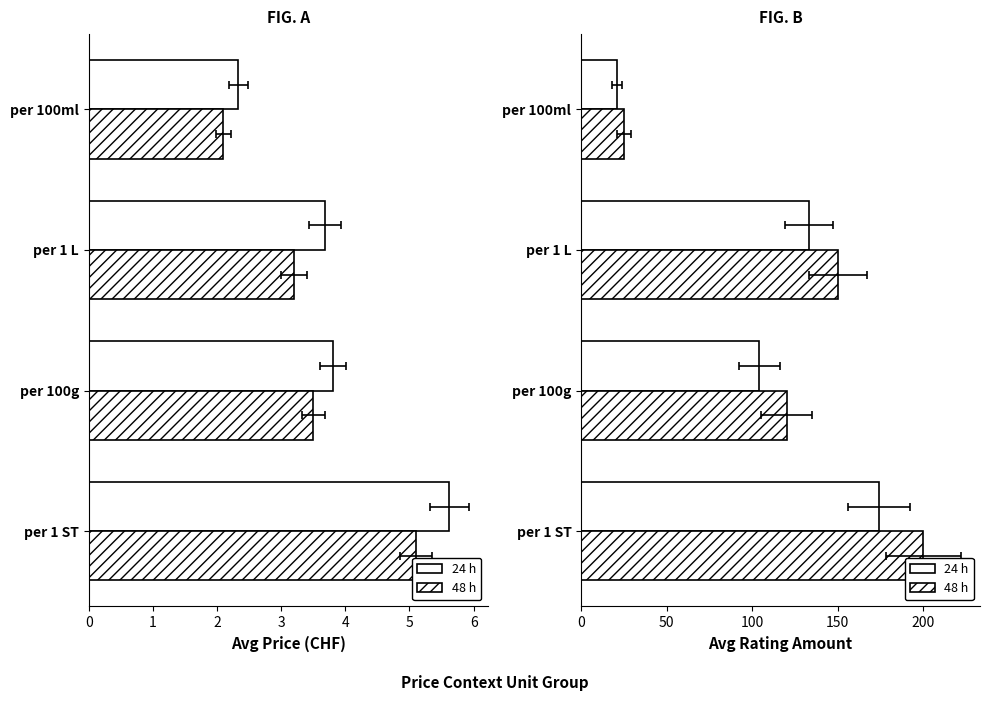

Is the value of 48 h at per 100g greater than the value of 24 h at per 100g?

Yes